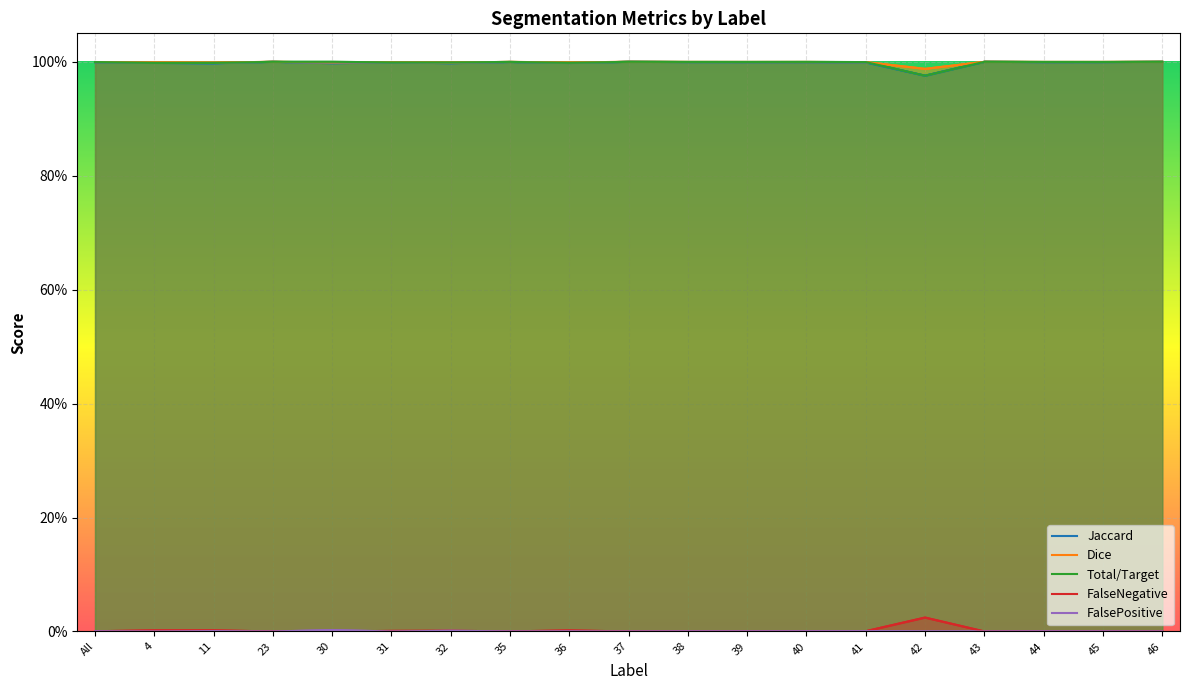

At which label is FalsePositive closest to 0?

4